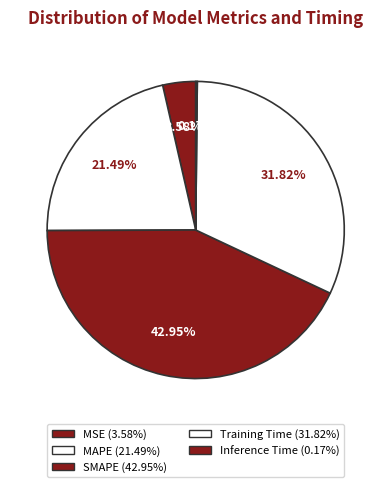

To the nearest percent, what is the difference between the Training Time and SMAPE slice percentages?

11%